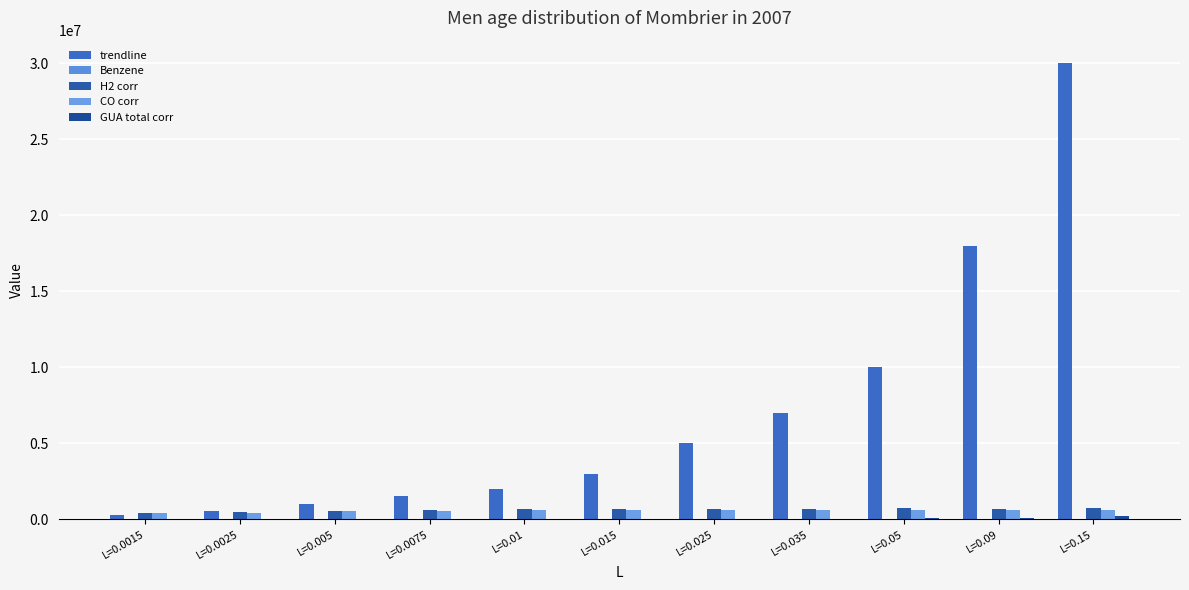

How many groups of bars are there?

11